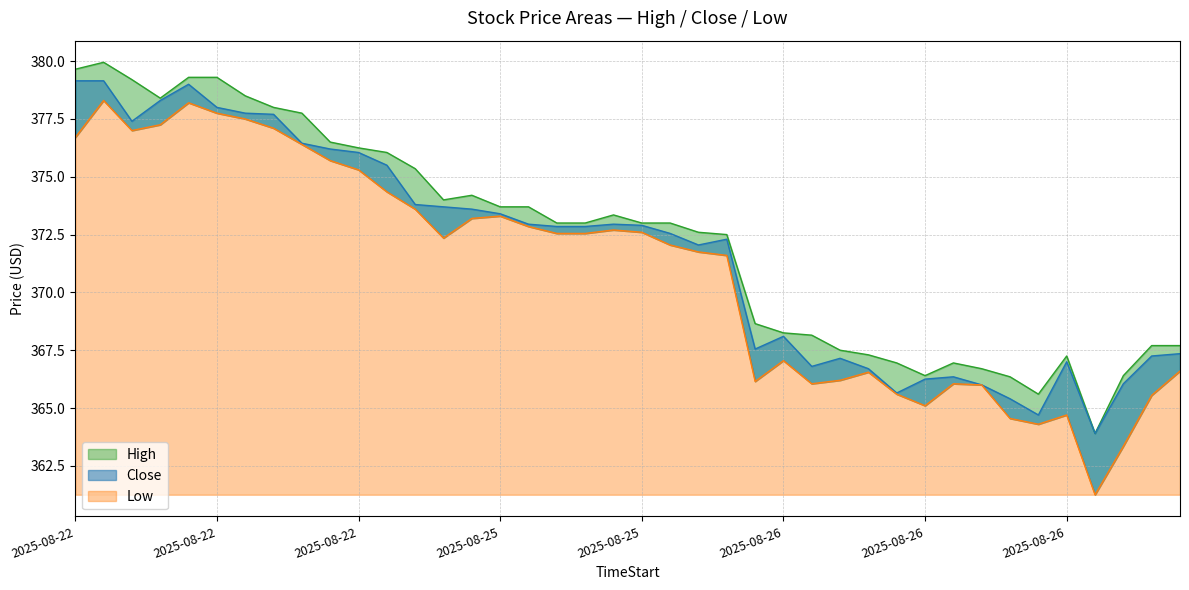

What is the maximum value for Close?

379.1